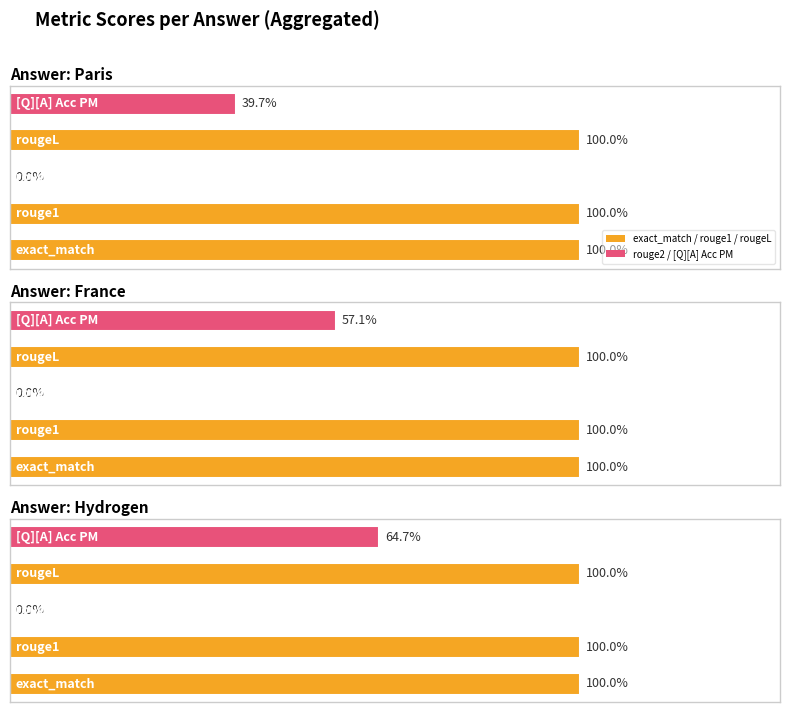

Rank the series by their maximum value, from highest to lowest.

exact_match, rouge1, rougeL, [Q][A] Acc PM, rouge2